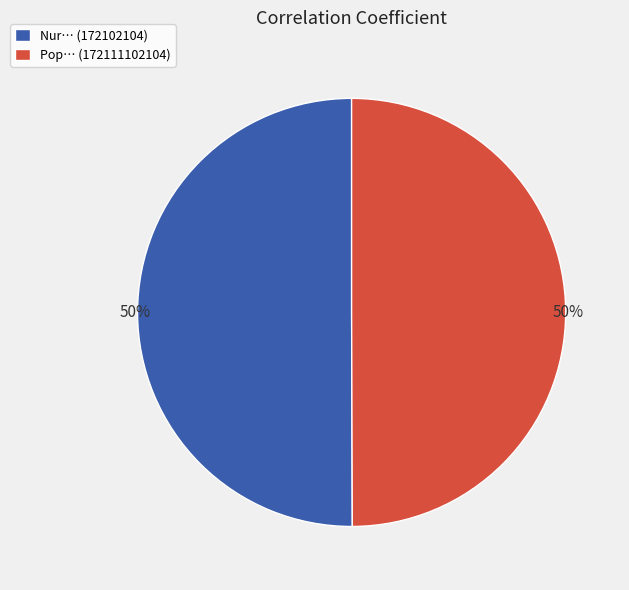

To the nearest percent, what percentage of the pie is Pop… (172111102104)?

50%